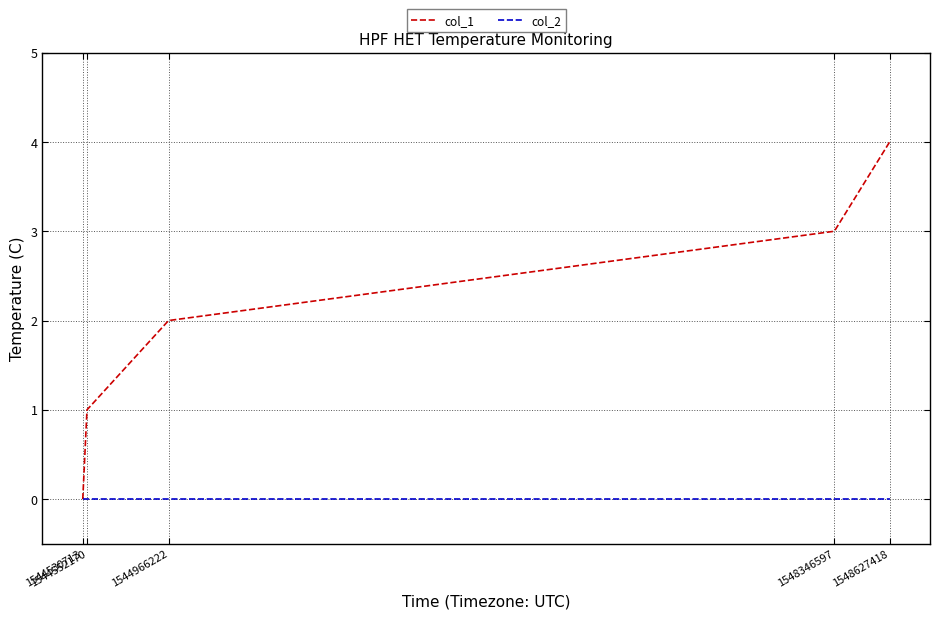

What are all the series names shown in the legend?

col_1, col_2